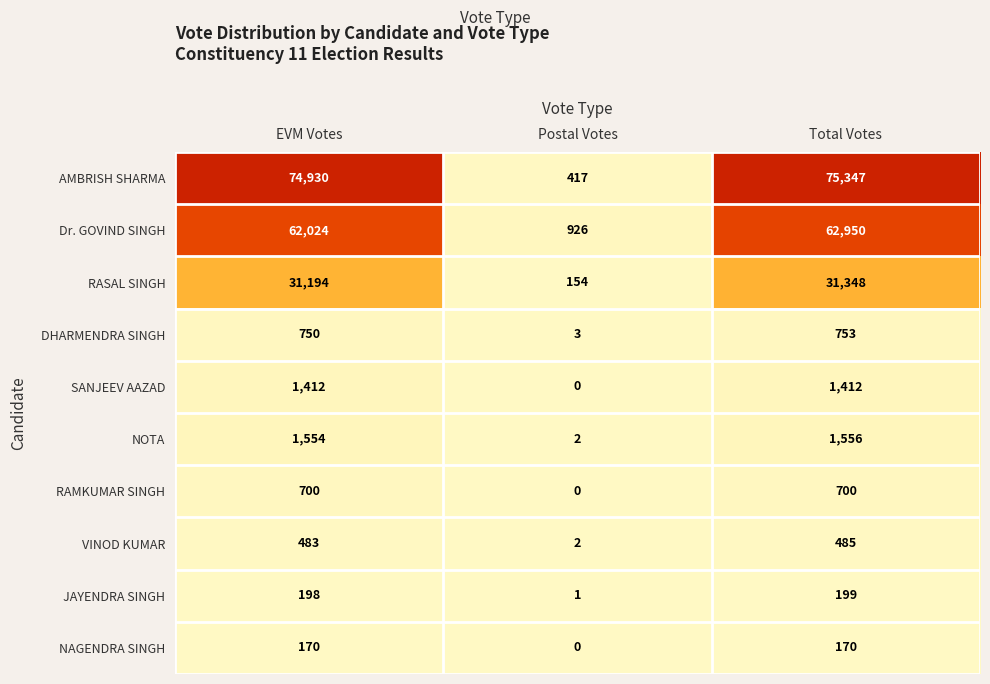

Reading left to right, extract all data points from this chart.

AMBRISH SHARMA: 74930	417	75347
Dr. GOVIND SINGH: 62024	926	62950
RASAL SINGH: 31194	154	31348
DHARMENDRA SINGH: 750	3	753
SANJEEV AAZAD: 1412	0	1412
NOTA: 1554	2	1556
RAMKUMAR SINGH: 700	0	700
VINOD KUMAR: 483	2	485
JAYENDRA SINGH: 198	1	199
NAGENDRA SINGH: 170	0	170